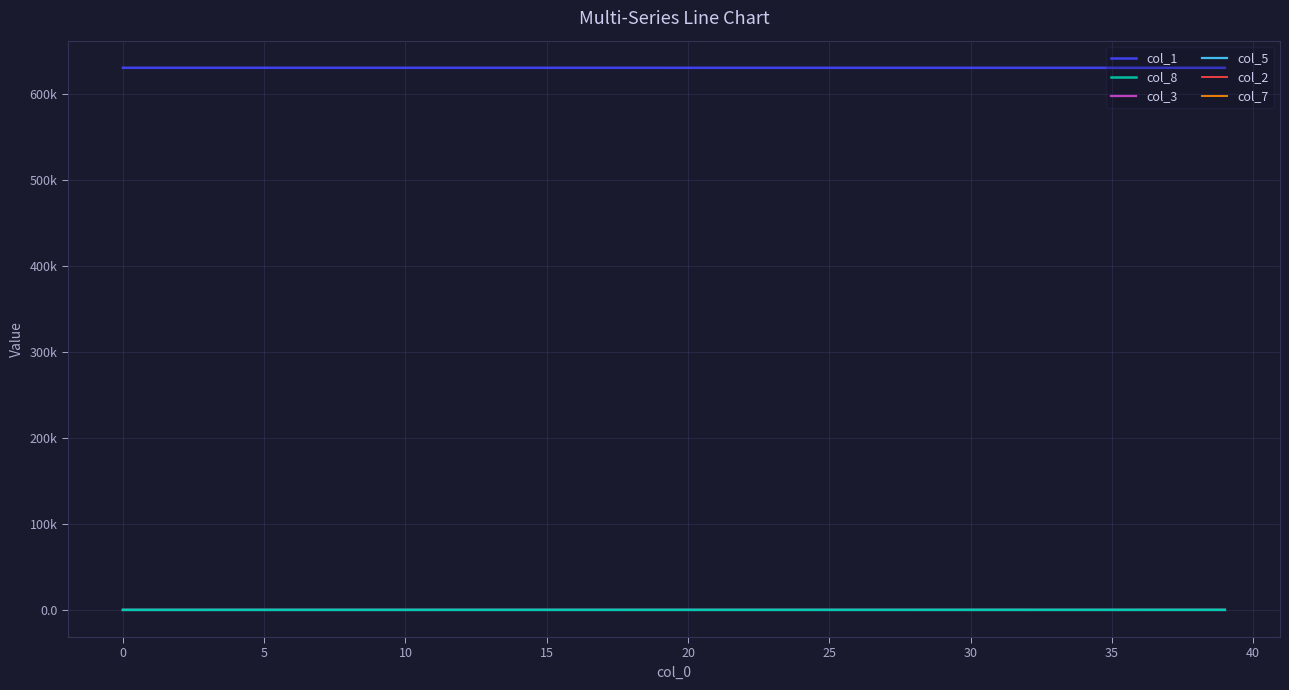

In col_3, how many points are higher than both neighbors (excluding endpoints)?

1